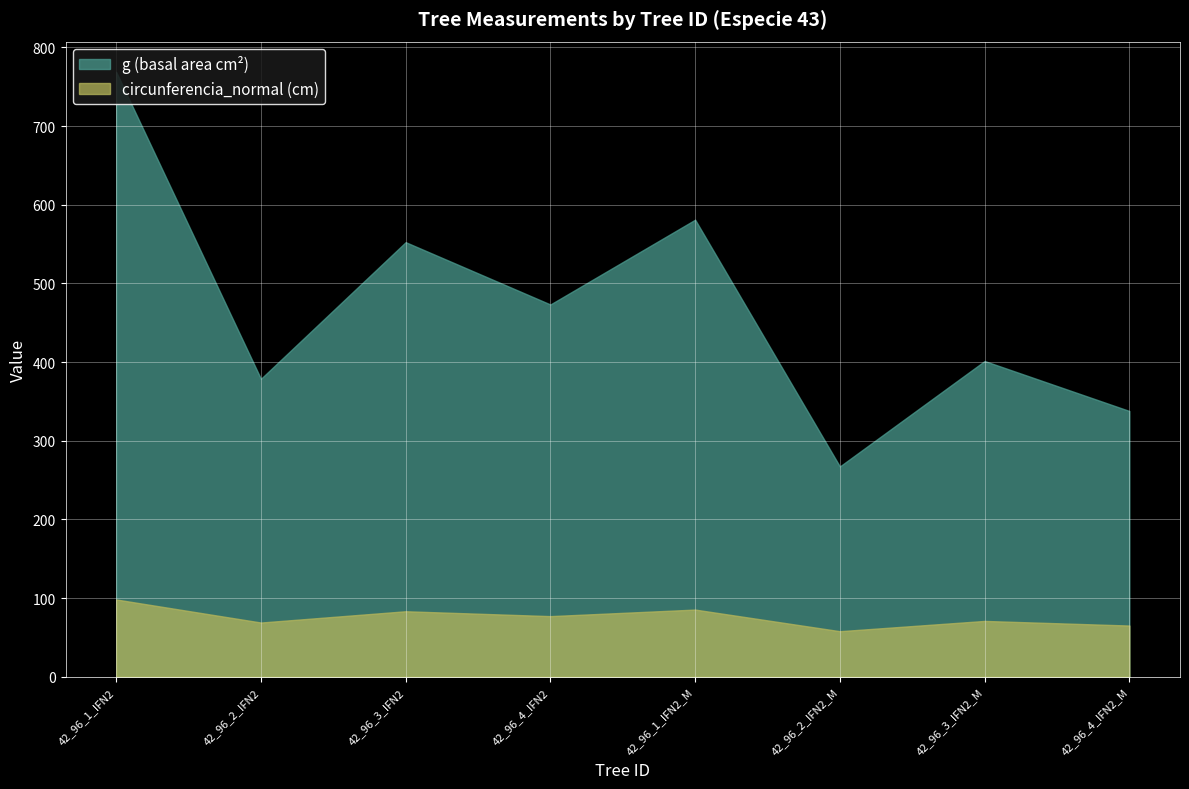

What is the difference between the maximum and minimum values in the g (basal area cm²) series?

501.5